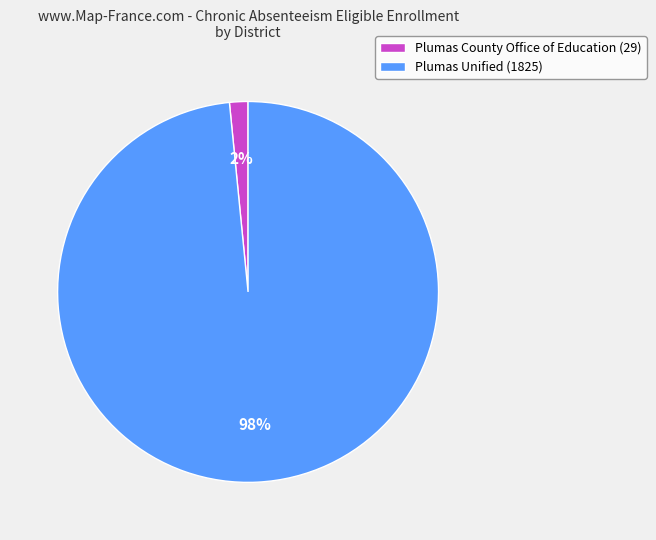

Does any single category account for the majority?

Yes